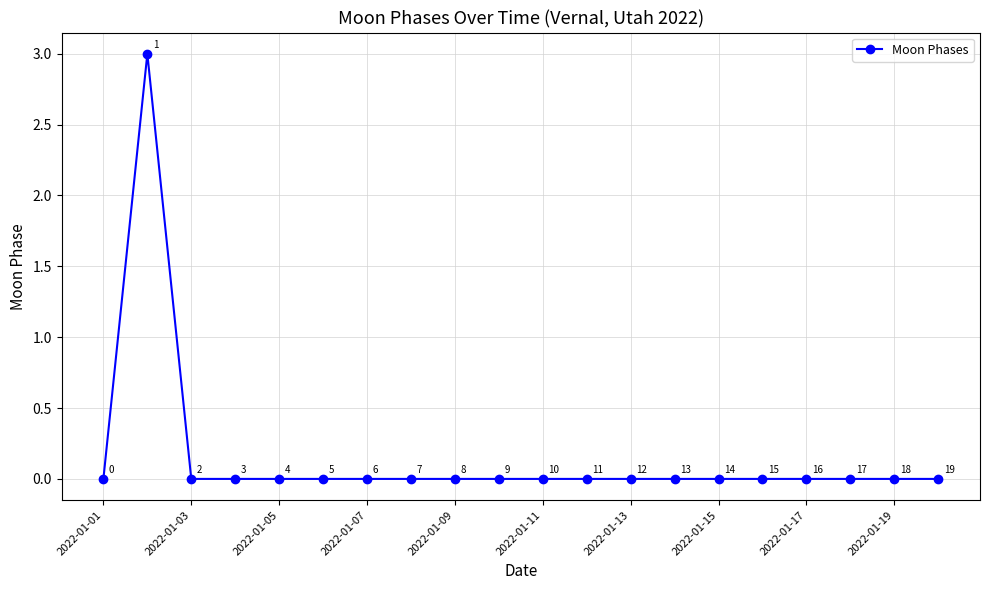

How many categories are shown in the chart?

20